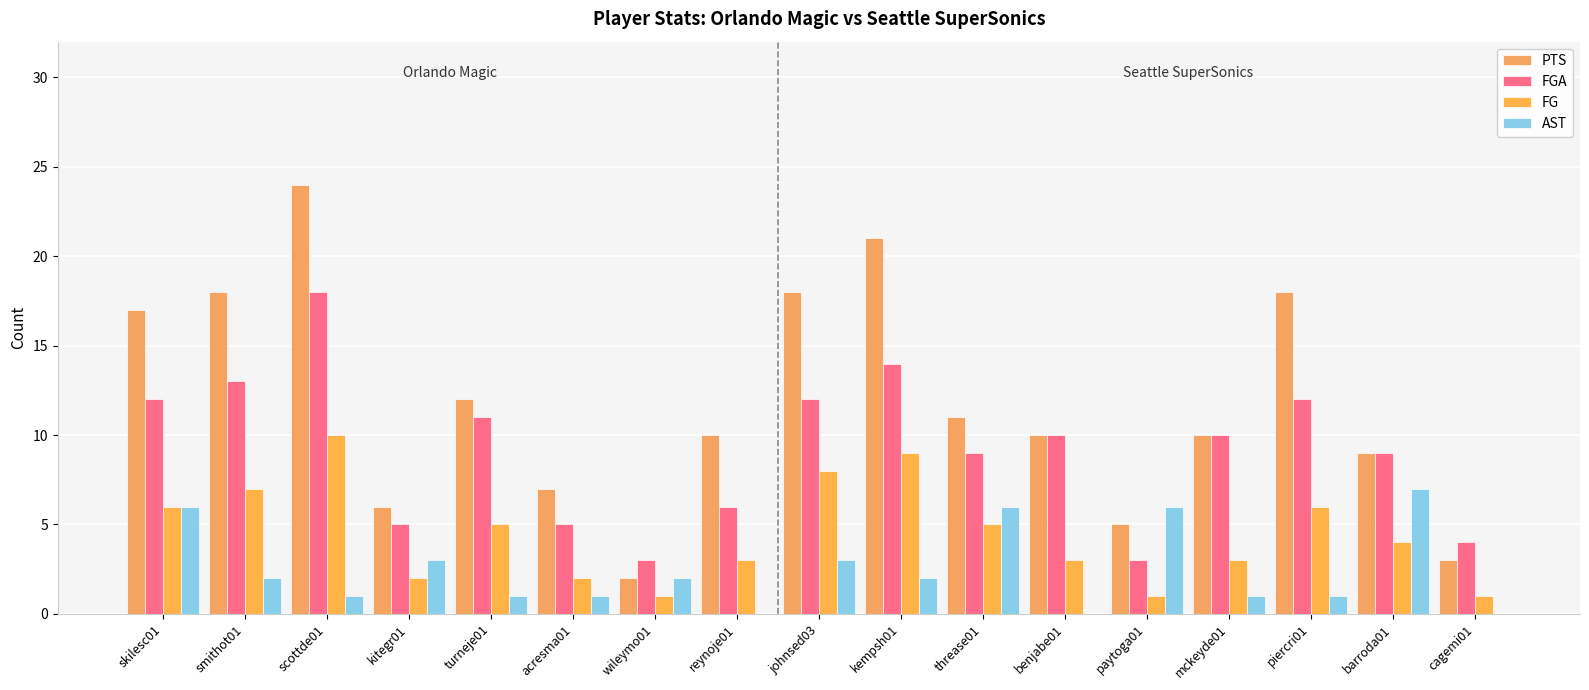

At which label does PTS first exceed 10?

skilesc01